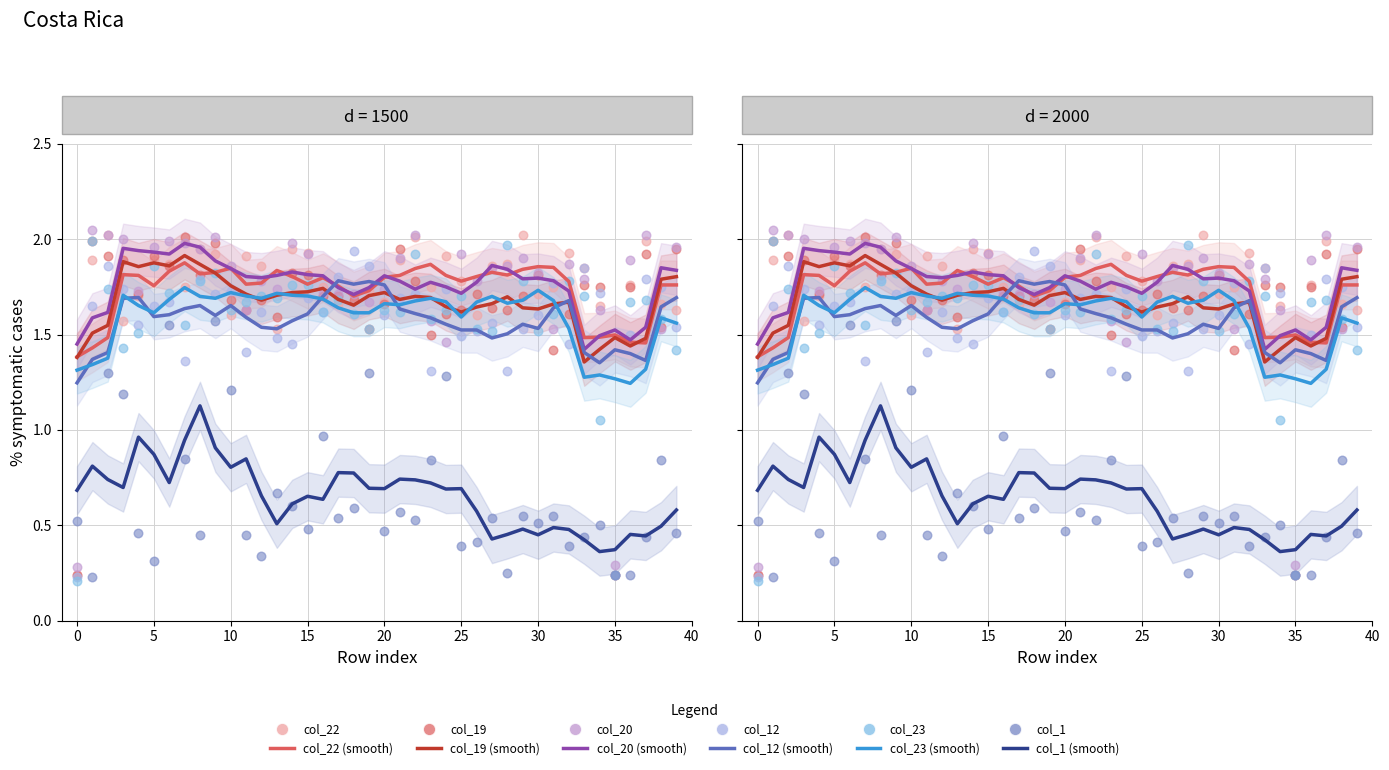

Is the value of col_12 at 32 greater than the value of col_19 at 17?

Yes